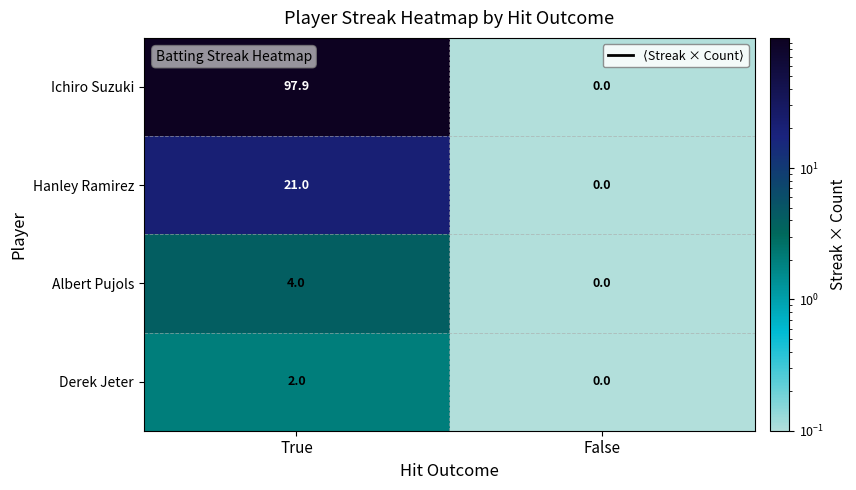

Which category has the lowest value across all series?

False